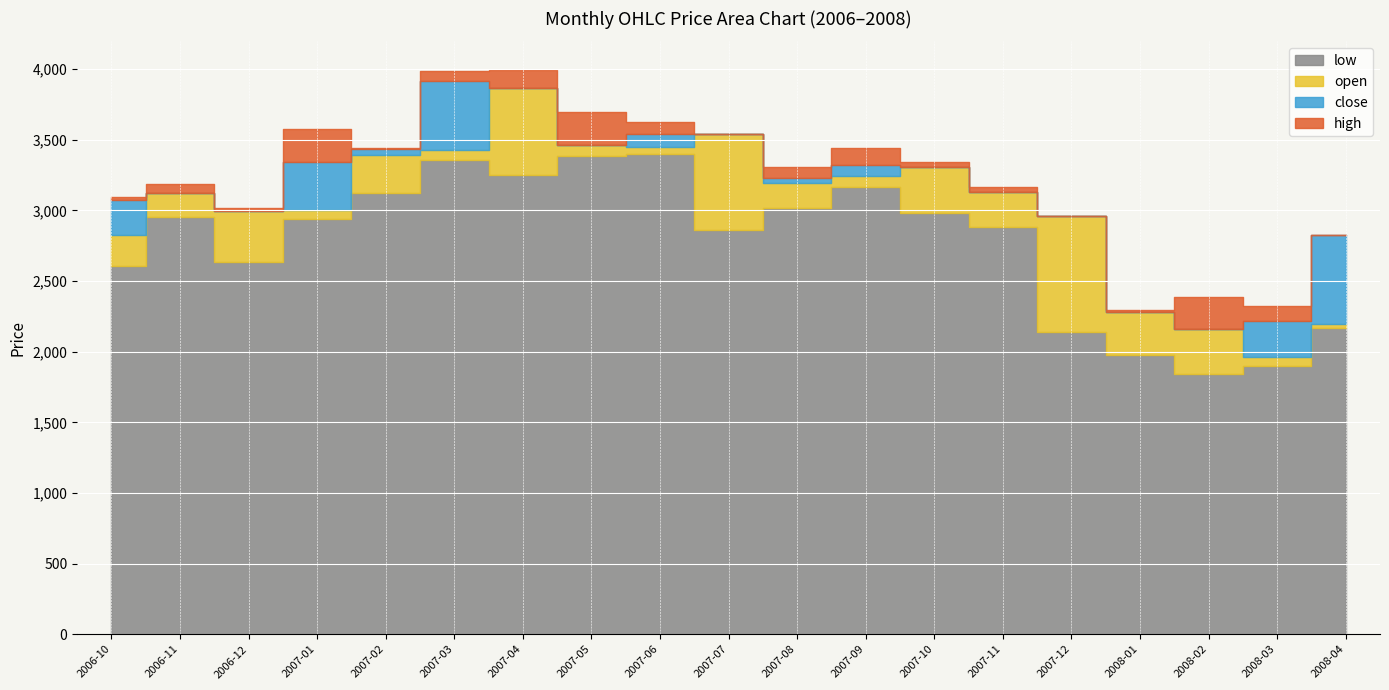

Is the value of open at 2006-11 greater than the value of high at 2007-05?

No